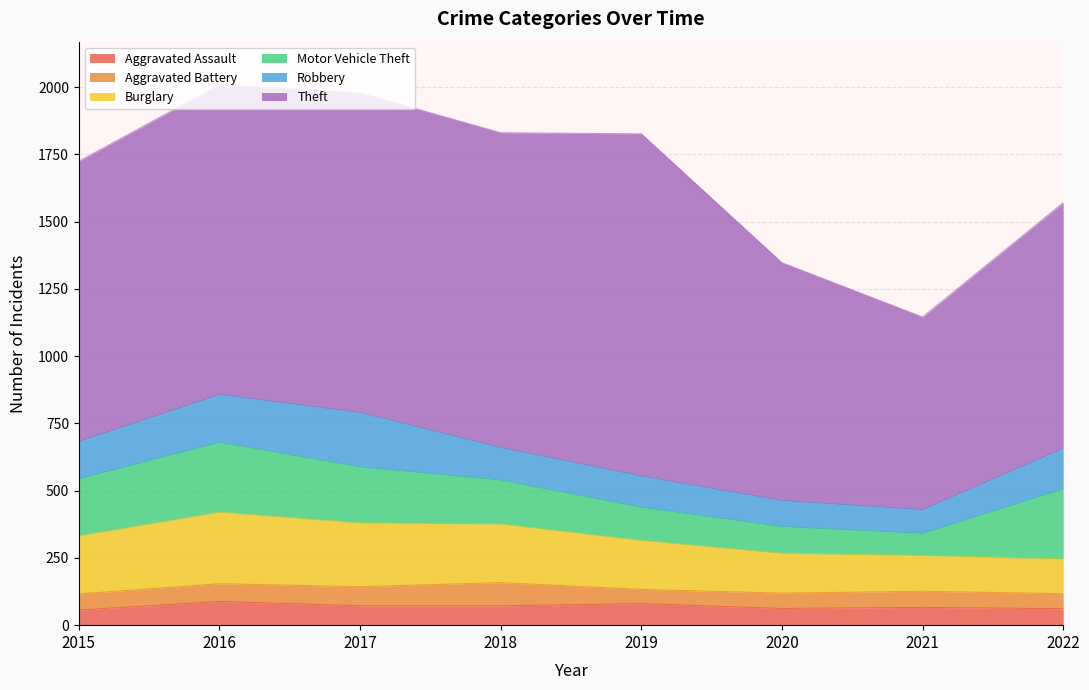

What is the sum of the Aggravated Battery values at 2019 and 2020?

110